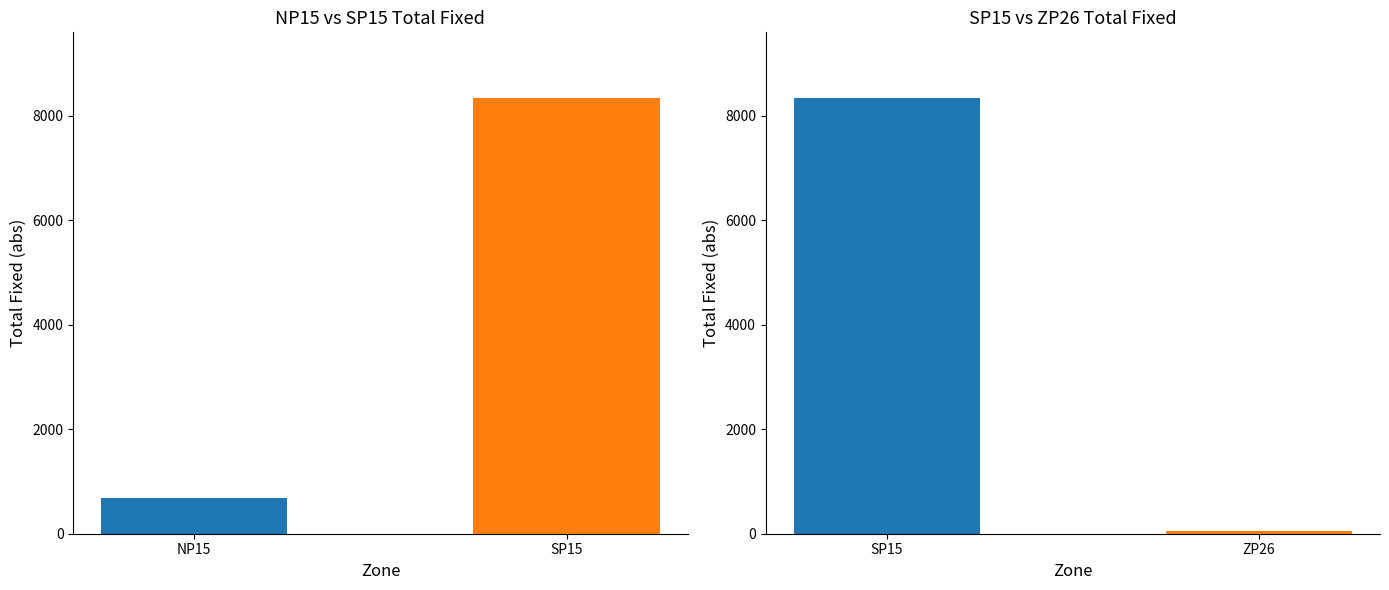

How many data points in NP15 Fixed are above -682?

1